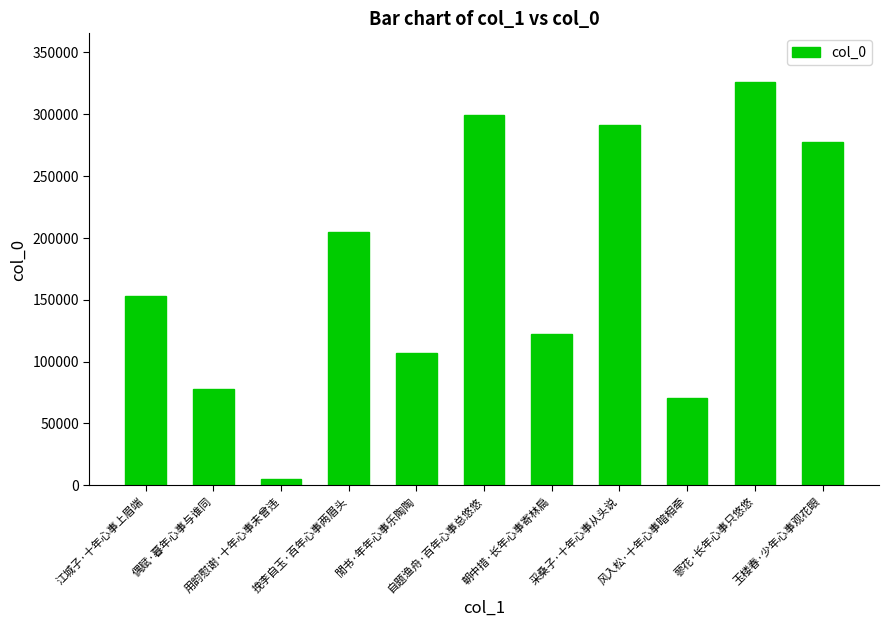

What is the difference between the second highest and second lowest values?

227902